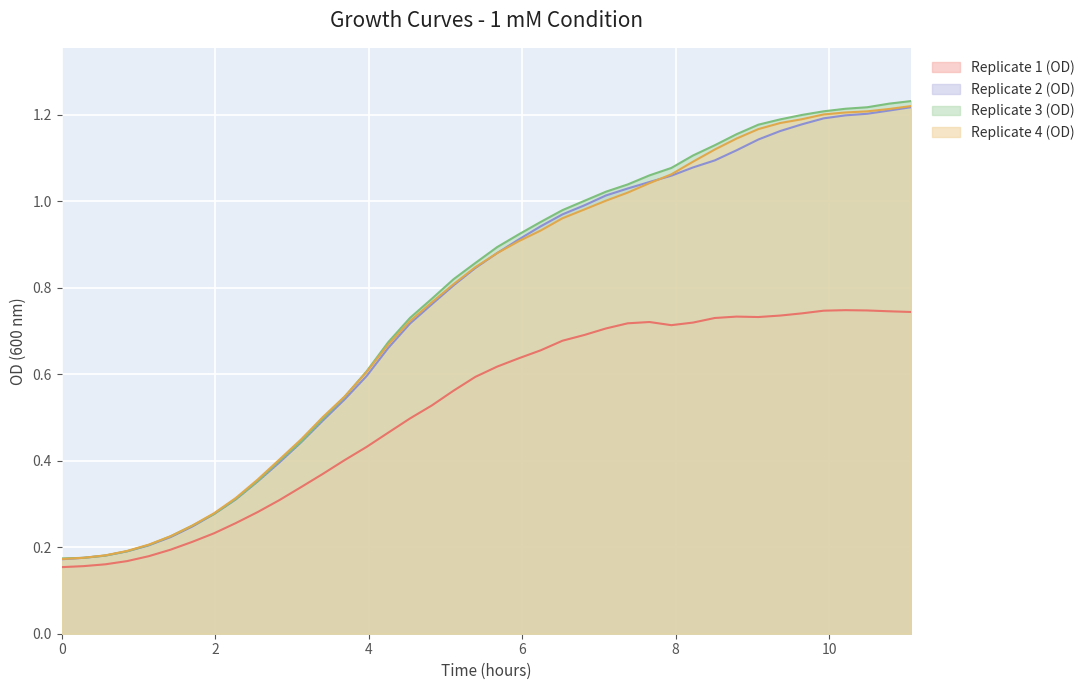

What are all the series names shown in the legend?

Replicate 1 (OD), Replicate 2 (OD), Replicate 3 (OD), Replicate 4 (OD)